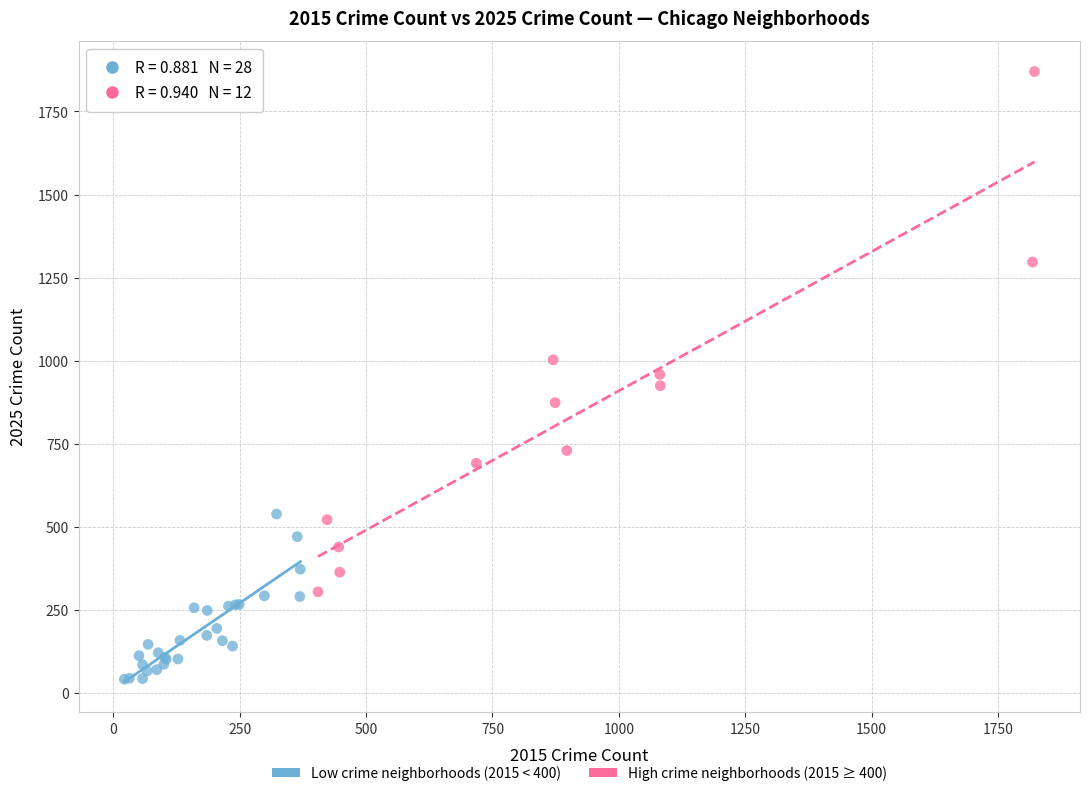

Which series reaches the minimum Y coordinate?

Low crime neighborhoods (2015 < 400)